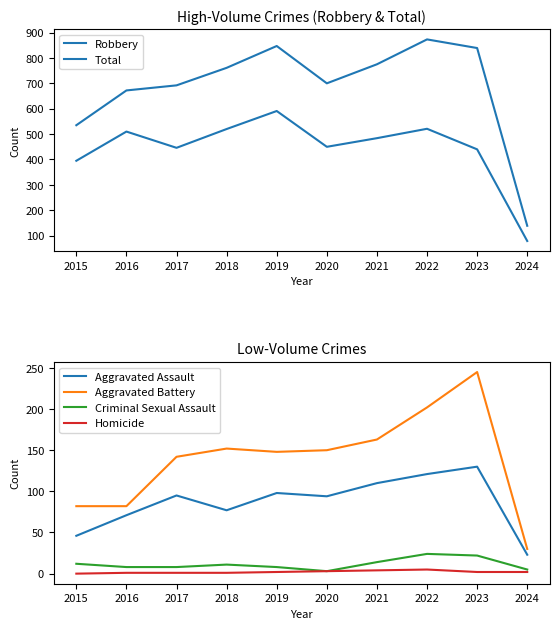

At how many categories does at least one series exceed 489?

9